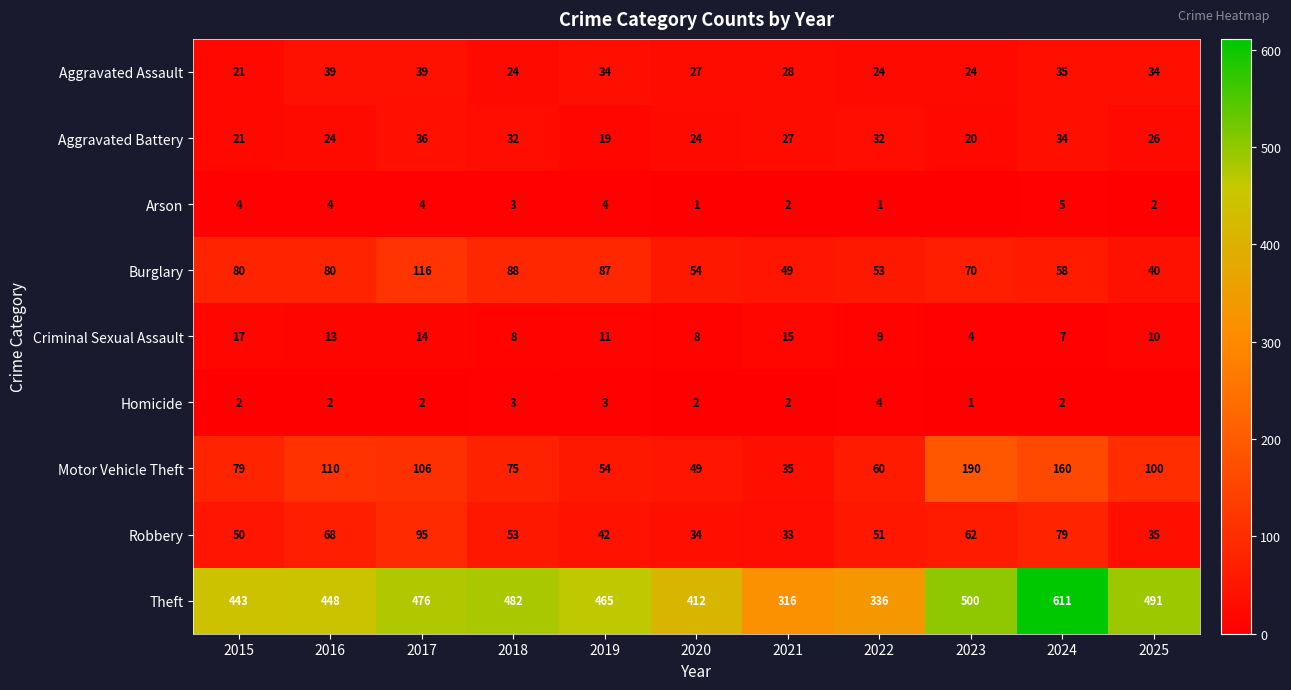

Between 2018 and 2024, which series saw the biggest shift?

Theft